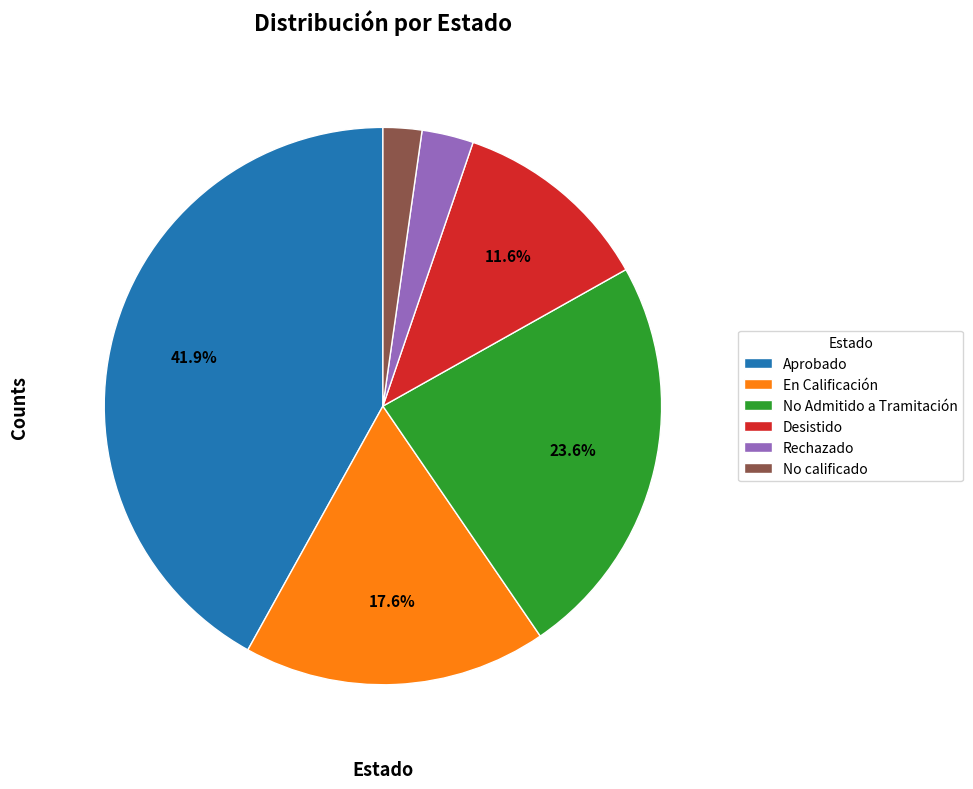

How many segments does this pie chart have?

6